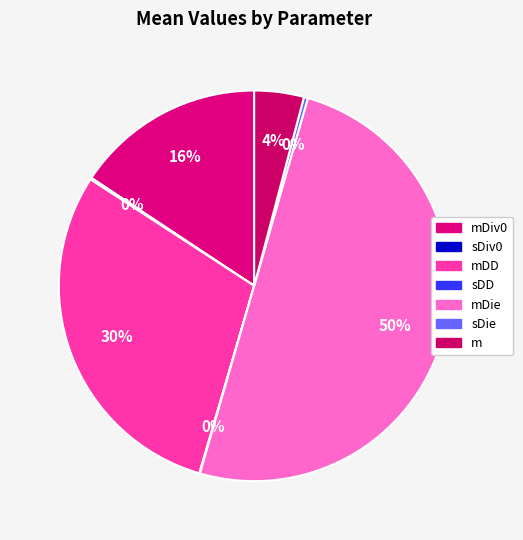

Rank the categories by value from highest to lowest.

mDie, mDD, mDiv0, m, sDie, sDiv0, sDD